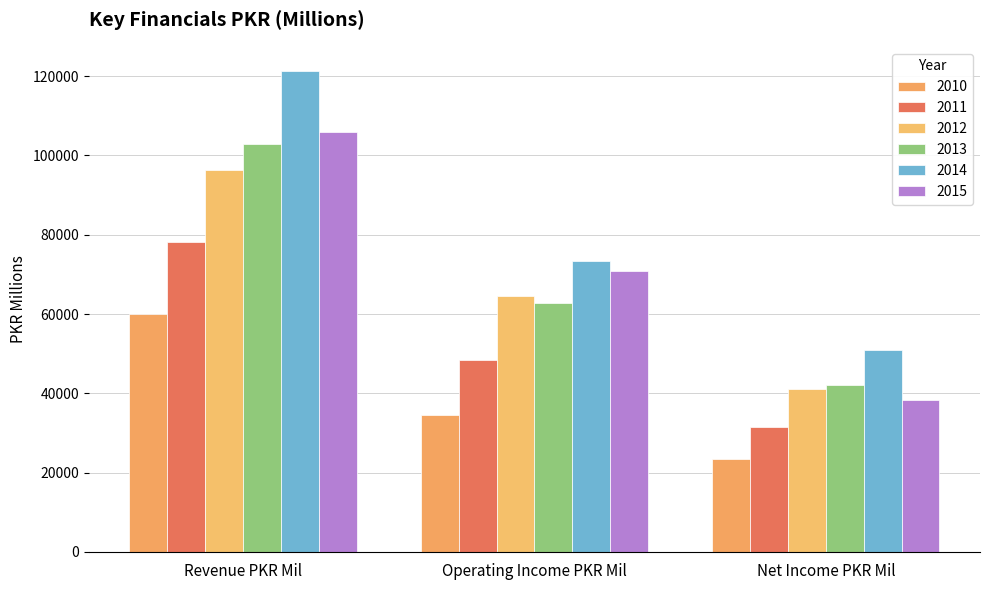

At which category is the sum across all series the highest?

Revenue PKR Mil